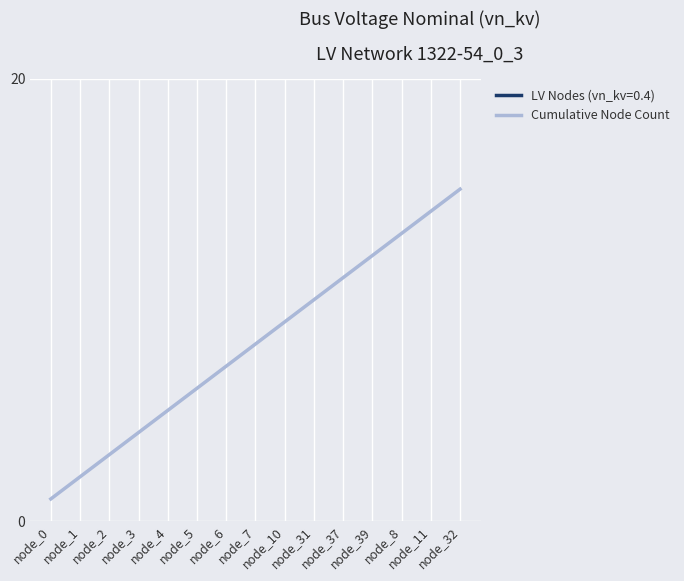

What is the maximum value shown in the chart?

15